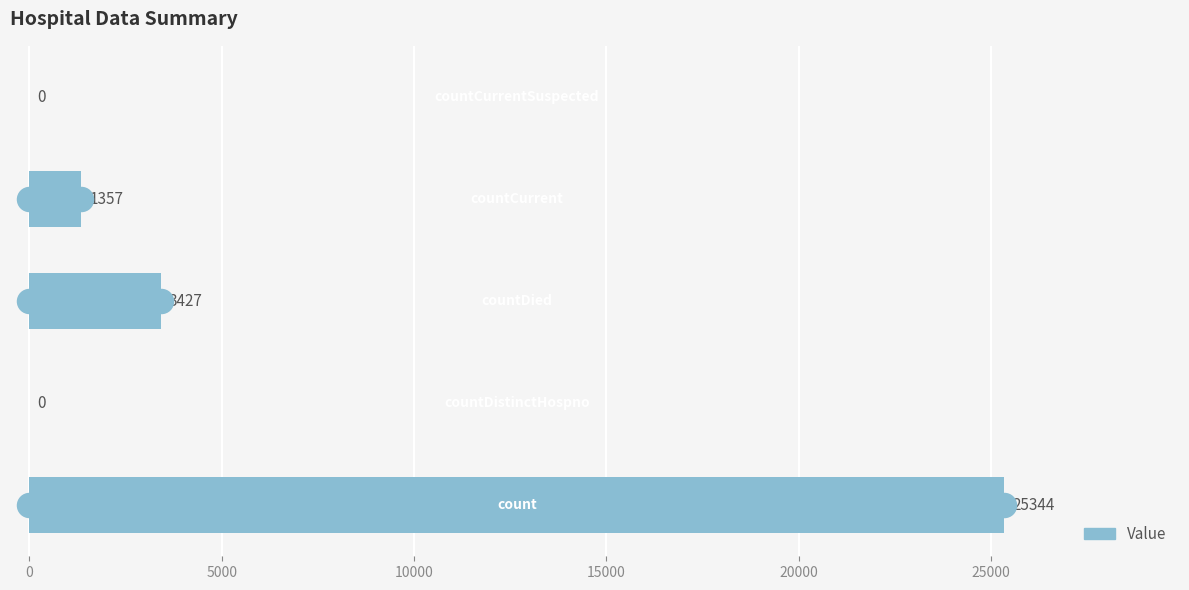

What is the change in value from 0 to 10000?

+1357